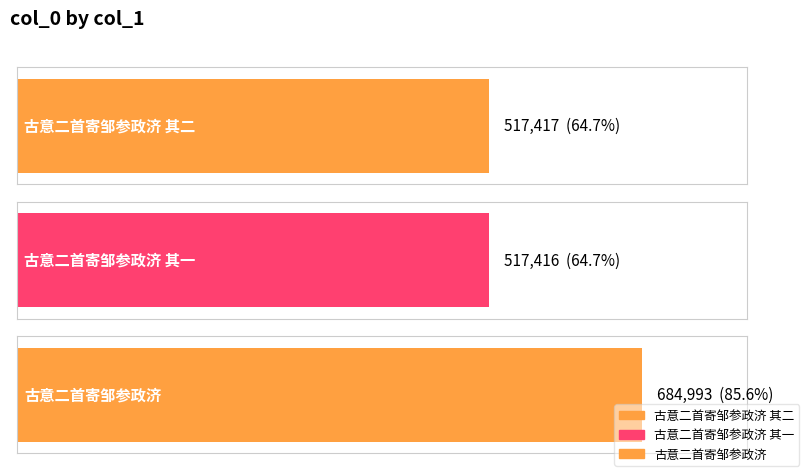

What is the difference between the maximum and minimum values?

167577